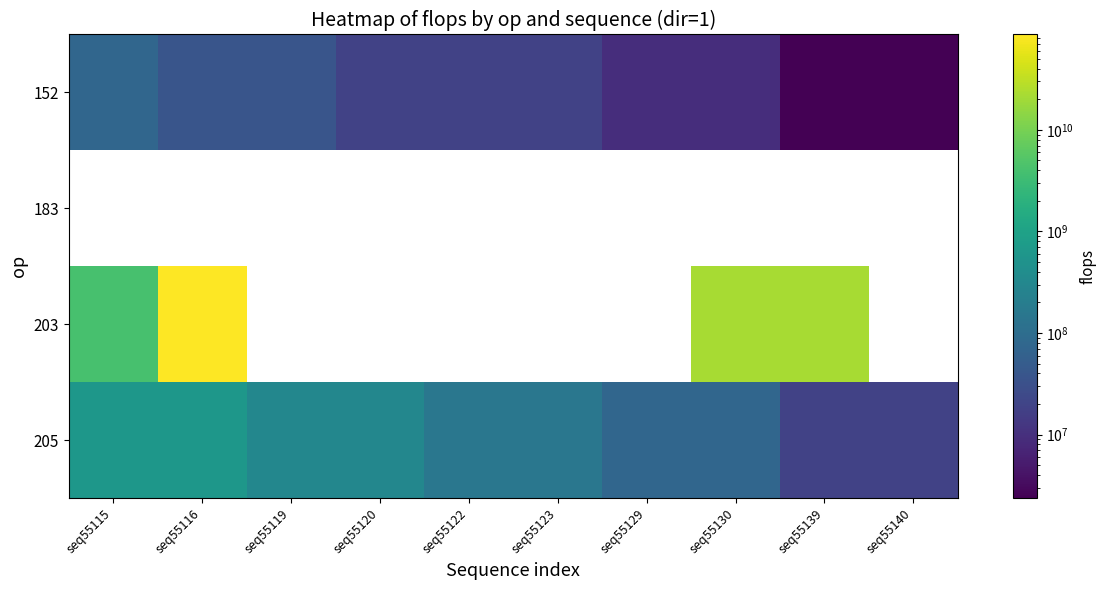

The 205 series shows 452771930.4 at seq55119. True or false?

False